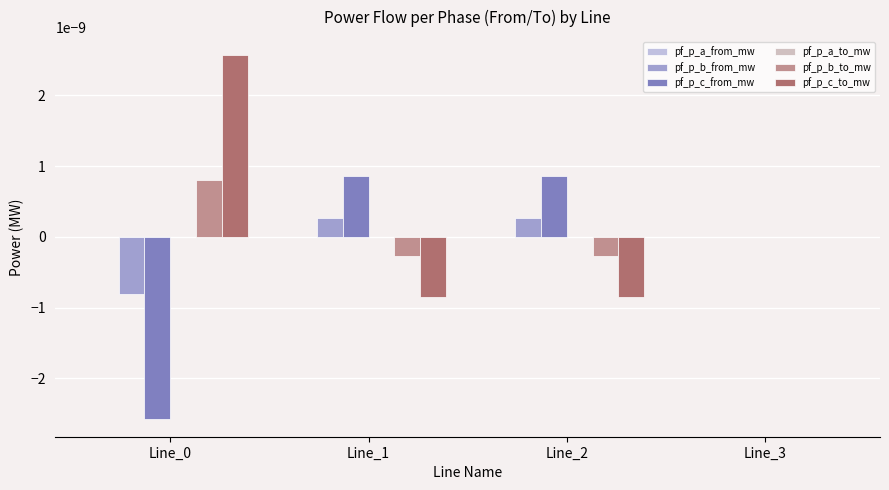

How many categories are shown in the chart?

4